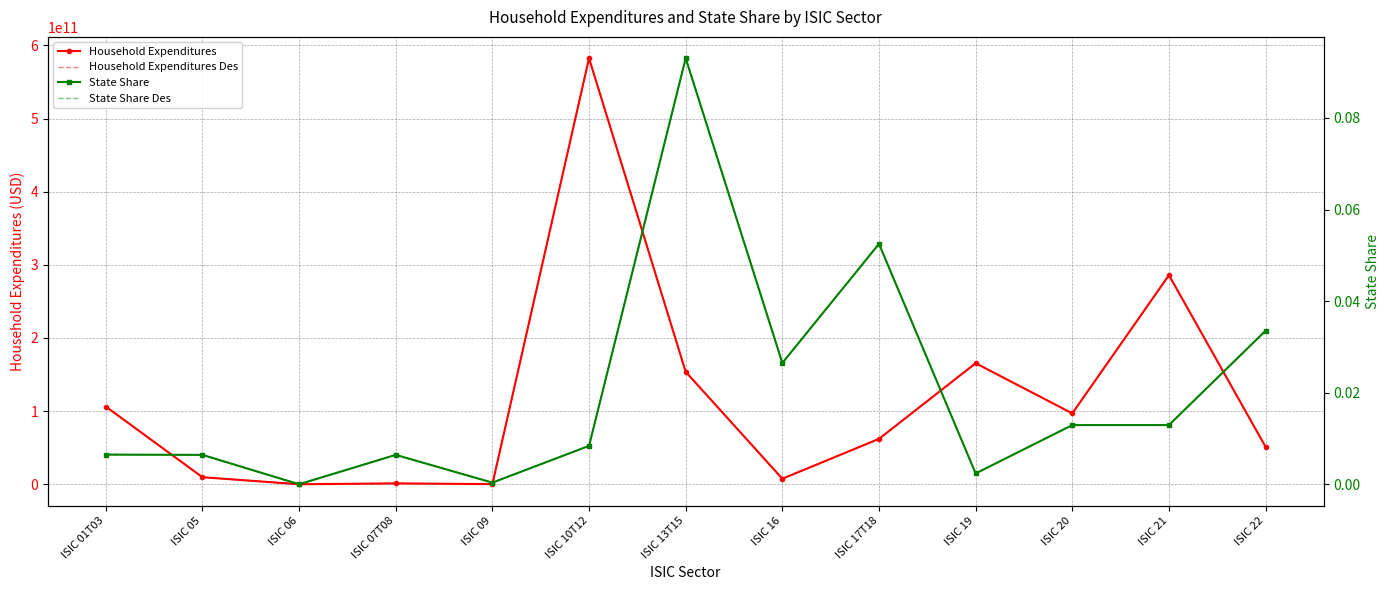

What are all the series names shown in the legend?

Household Expenditures, Household Expenditures Des, State Share, State Share Des